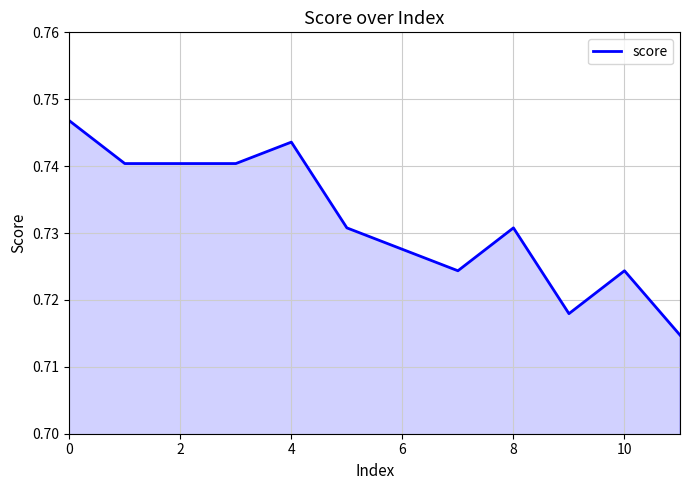

How many lines are shown in the chart?

1